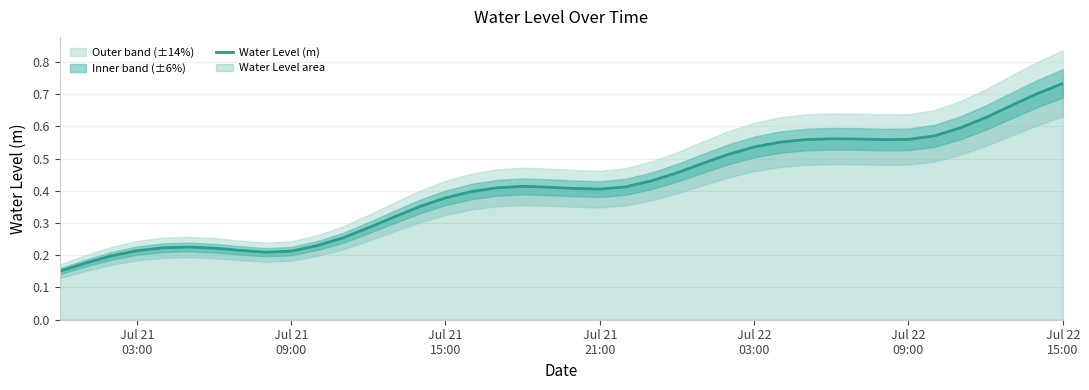

Reading right to left, transcribe all the data shown in this chart.

0.7	0.7	0.7	0.6	0.6	0.6	0.6	0.6	0.6	0.6	0.6	0.6	0.5	0.5	0.5	0.5	0.4	0.4	0.4	0.4	0.4	0.4	0.4	0.4	0.4	0.4	0.3	0.3	0.3	0.2	0.2	0.2	0.2	0.2	0.2	0.2	0.2	0.2	0.2	0.2